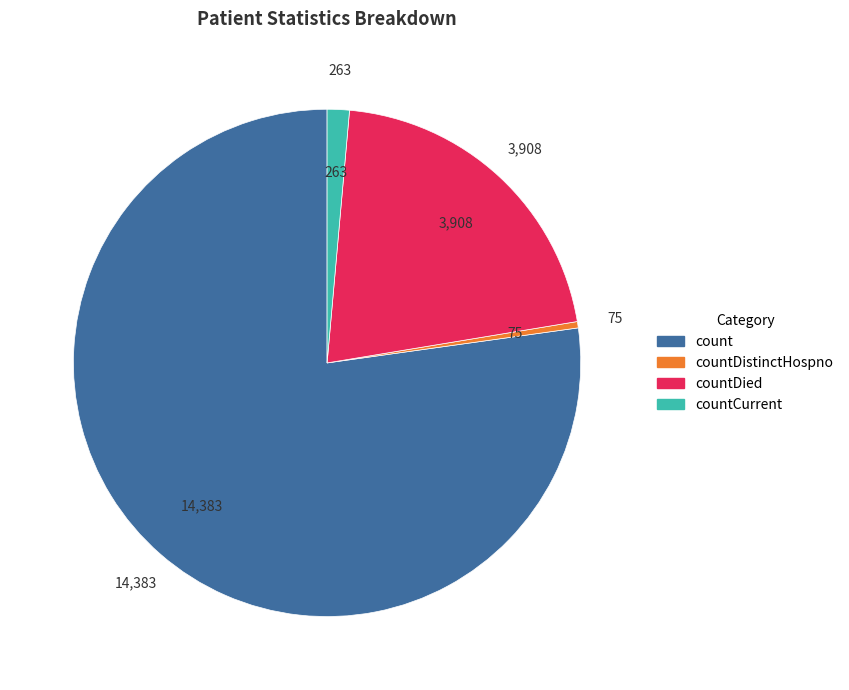

Is the sum of count and countCurrent greater than half?

Yes